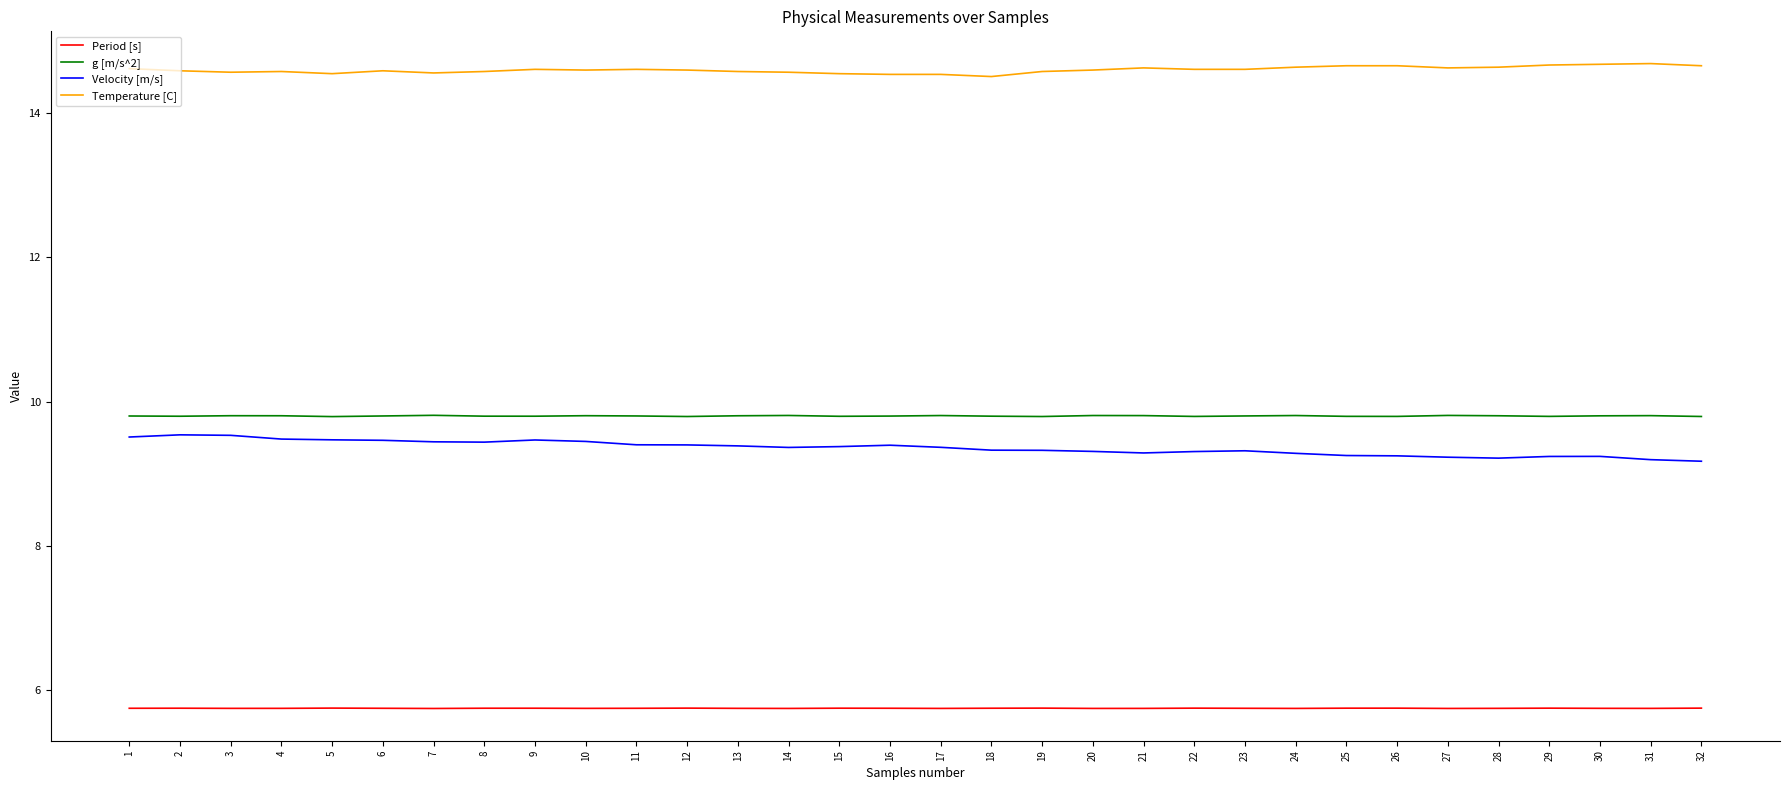

How many lines are shown in the chart?

4